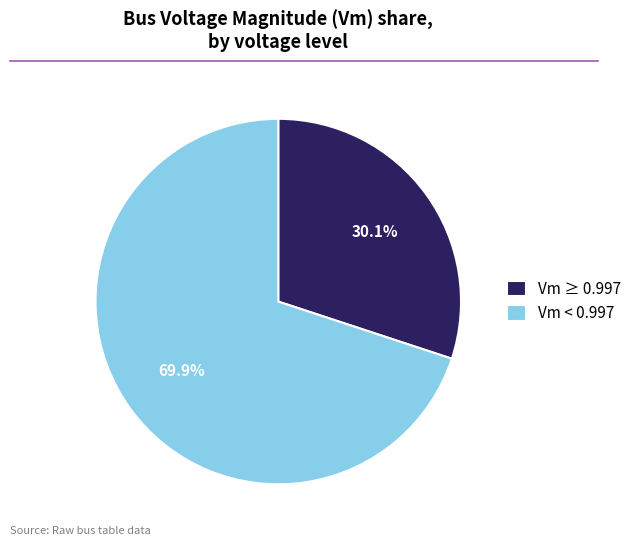

Which slice is the largest?

Vm < 0.997